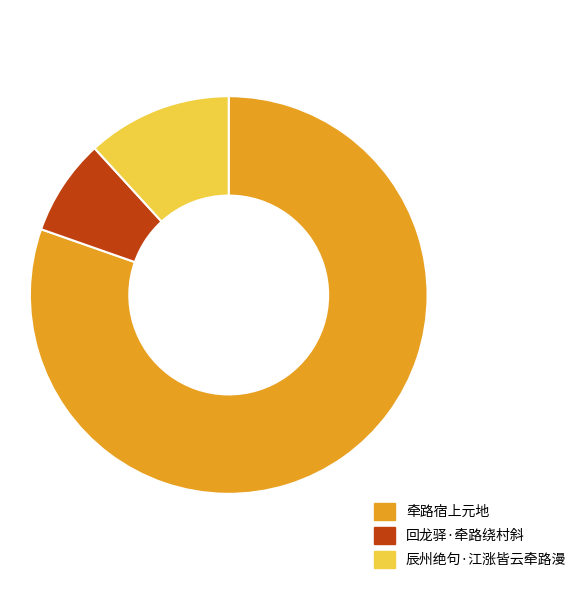

True or false: 回龙驿·牵路绕村斜 accounts for 8% of the total.

True